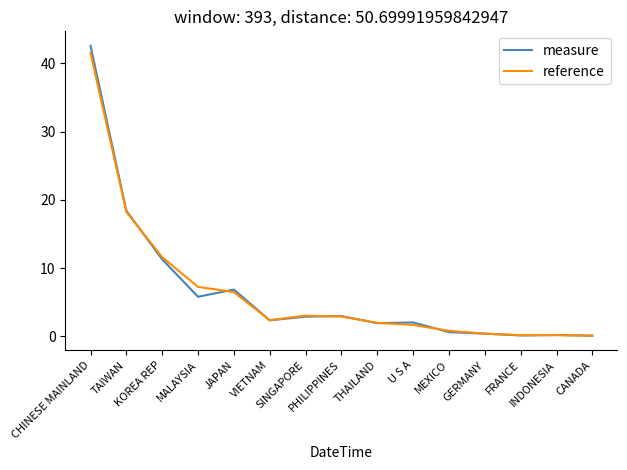

Which series has the largest range (max minus min)?

measure